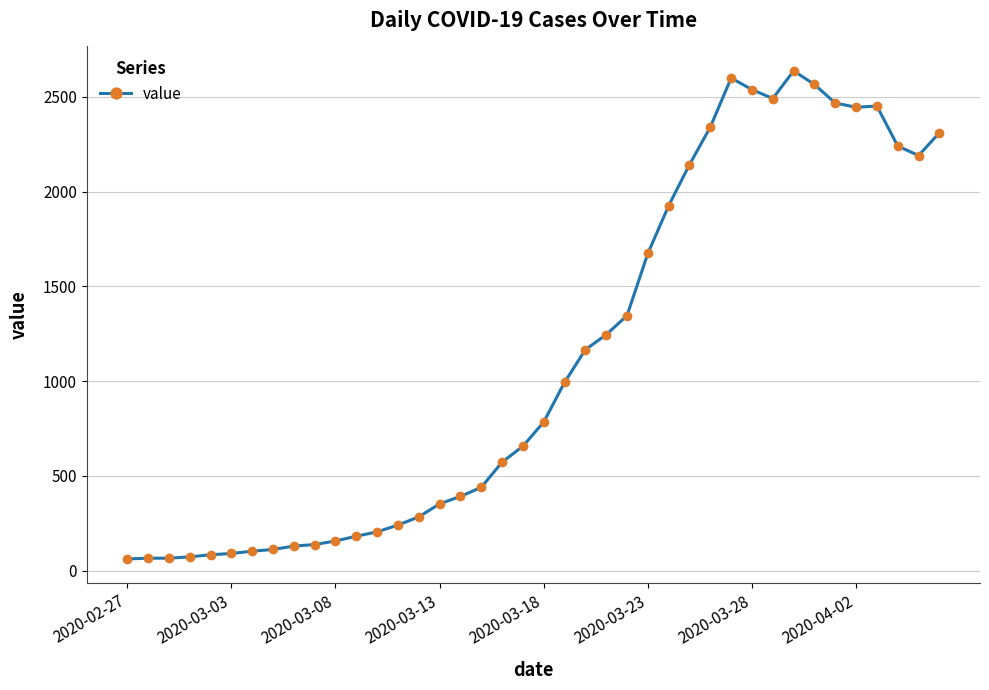

What is the smallest value displayed?

61